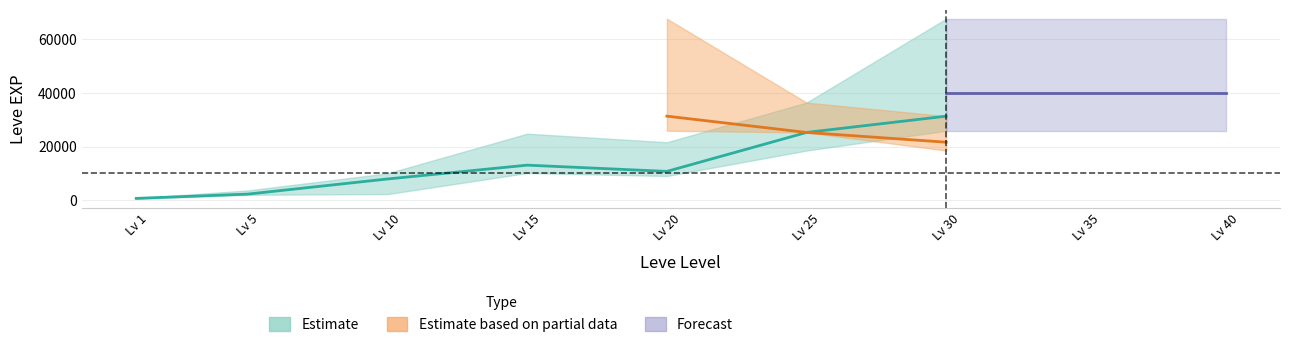

Is this an area chart (filled region under the line)?

No